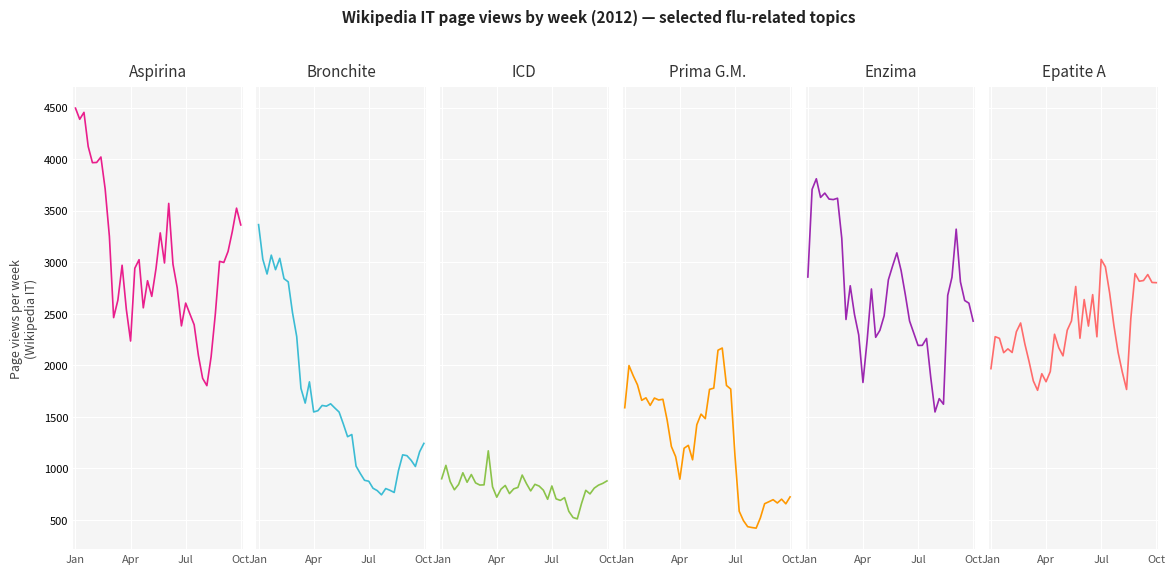

Which category has the lowest value in the Epatite_A series?

11